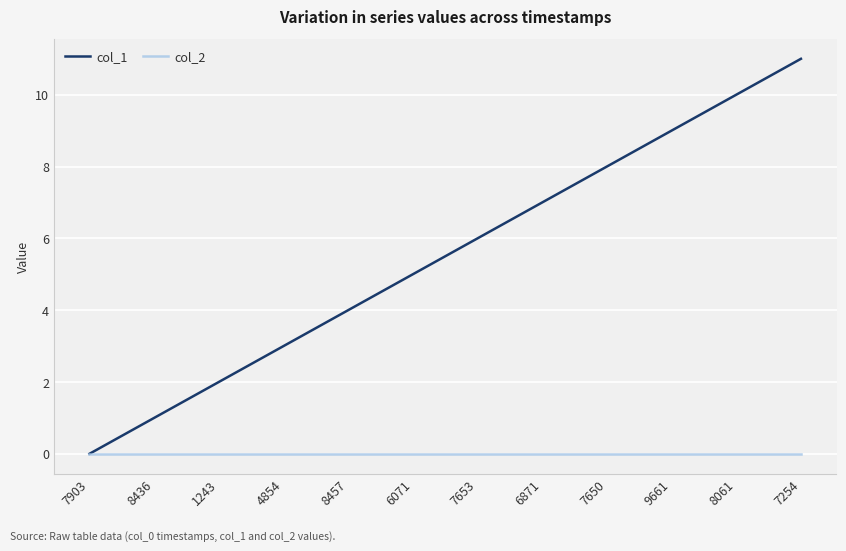

True or false: col_1 has a value of 1 at 1243.

False